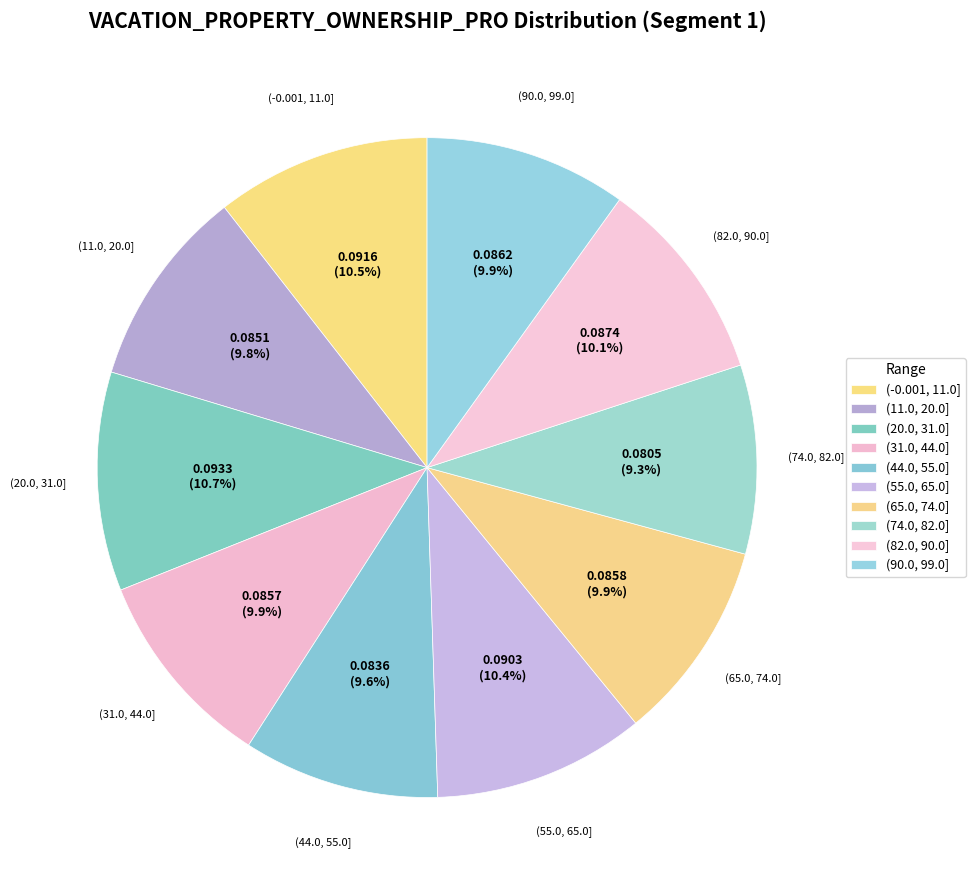

To the nearest percent, what portion does (55.0, 65.0] represent?

10%